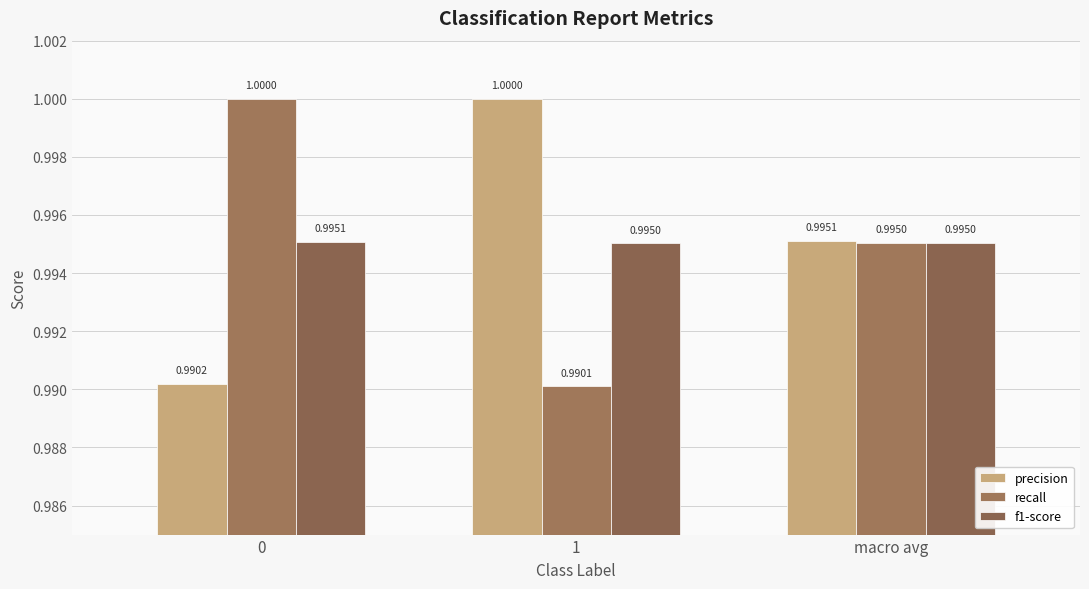

What is the total value across all series at 0?

3.0